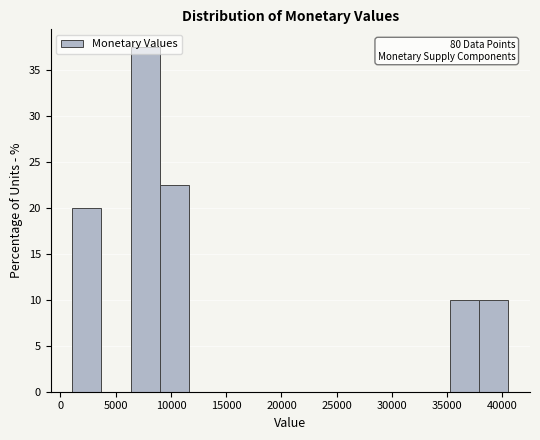

Over which range of the x-axis is the bar tallest?

6500 to 9000